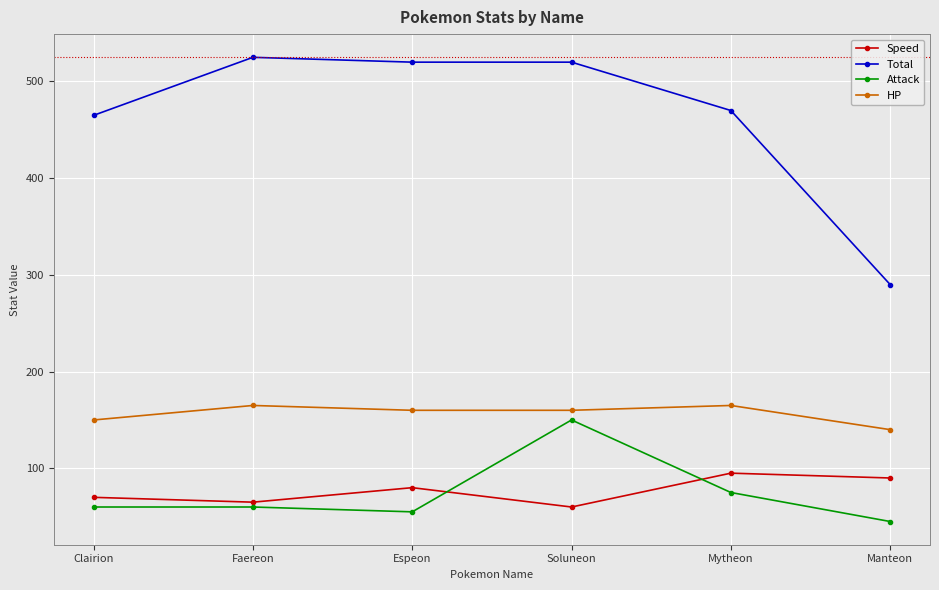

Reading left to right, transcribe all the data shown in this chart.

Speed: Clairion=70	Faereon=65	Espeon=80	Soluneon=60	Mytheon=95	Manteon=90
Total: Clairion=465	Faereon=525	Espeon=520	Soluneon=520	Mytheon=470	Manteon=290
Attack: Clairion=60	Faereon=60	Espeon=55	Soluneon=150	Mytheon=75	Manteon=45
HP: Clairion=150	Faereon=165	Espeon=160	Soluneon=160	Mytheon=165	Manteon=140